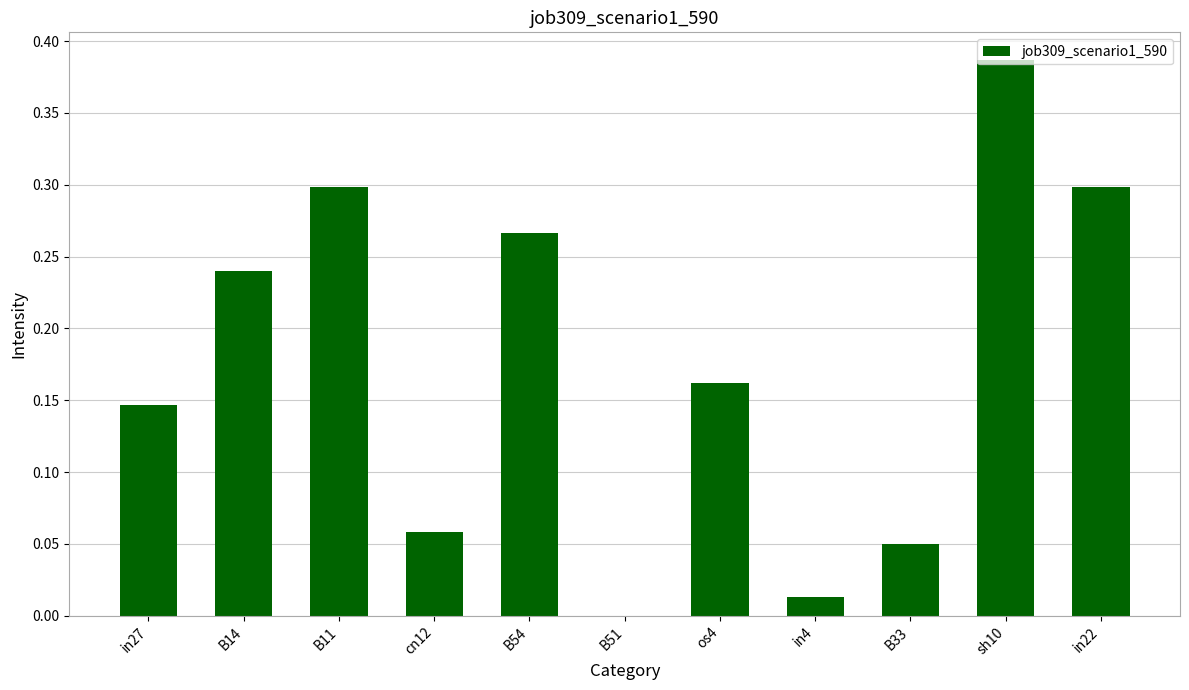

Which category has the highest value across all series?

sh10